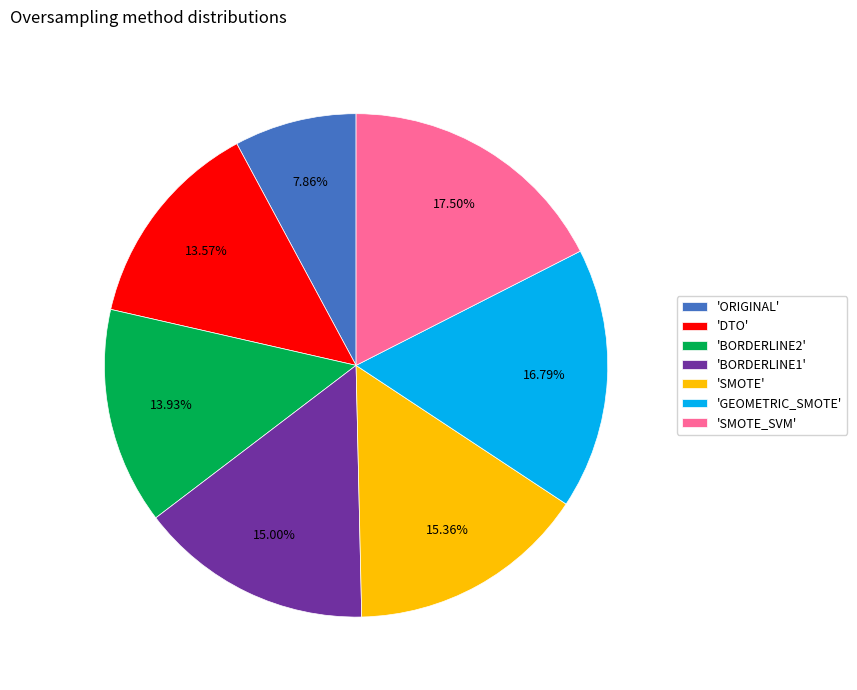

To the nearest percent, what is the difference between the largest and smallest slice percentages?

10%